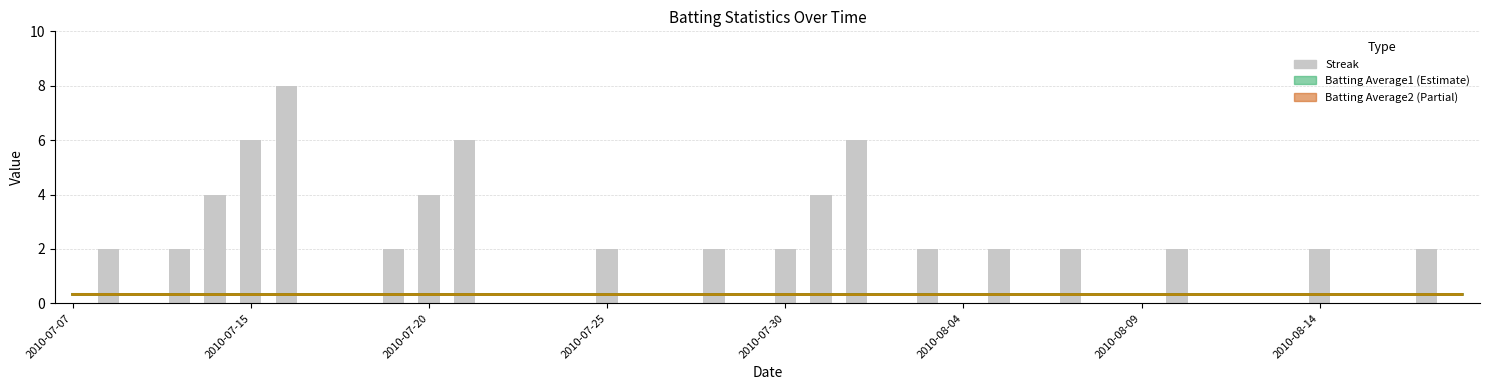

What is the difference between the values at 24 and 19?

2